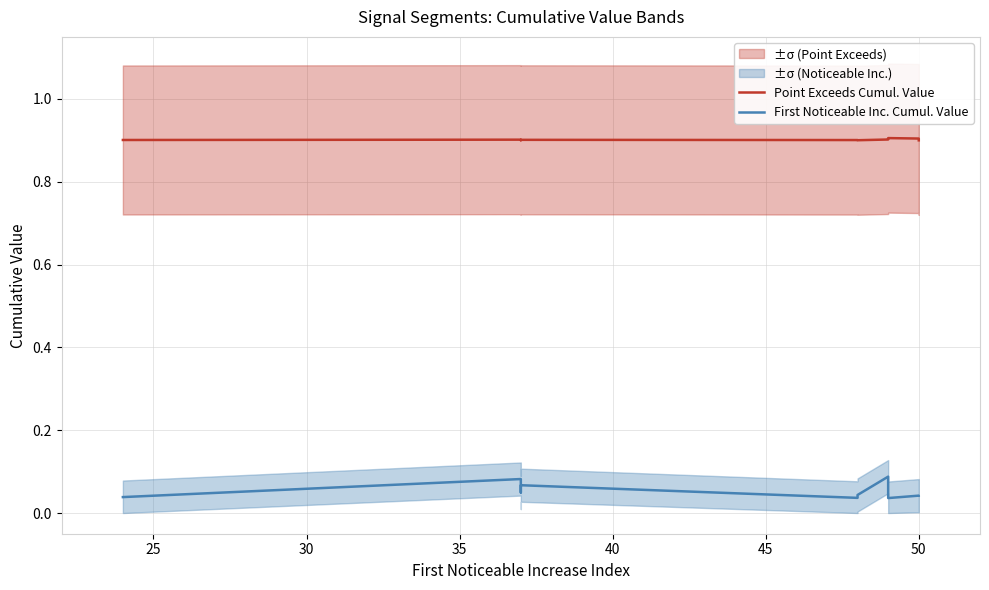

How many lines are shown in the chart?

2